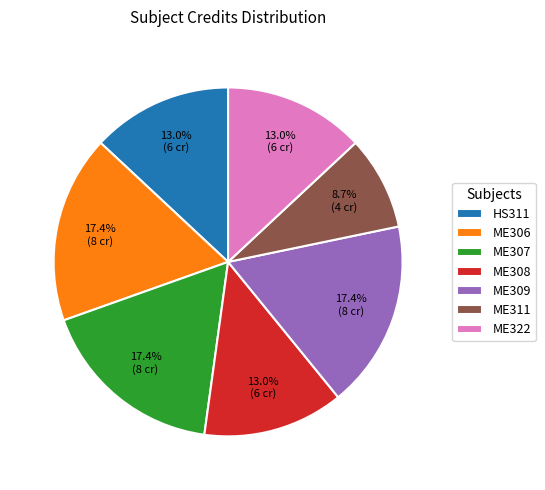

Does HS311 represent more than half of the total?

No